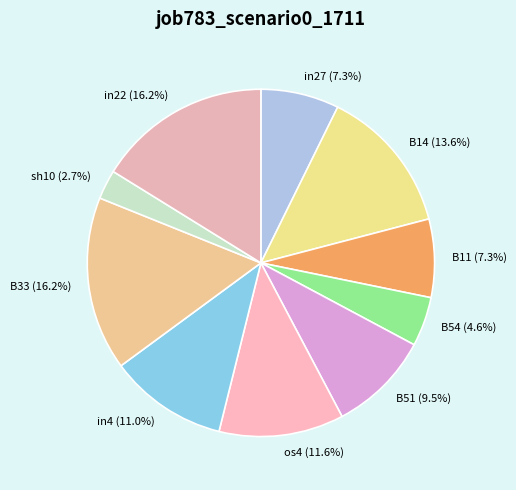

Does B14 account for over 50% of the chart?

No